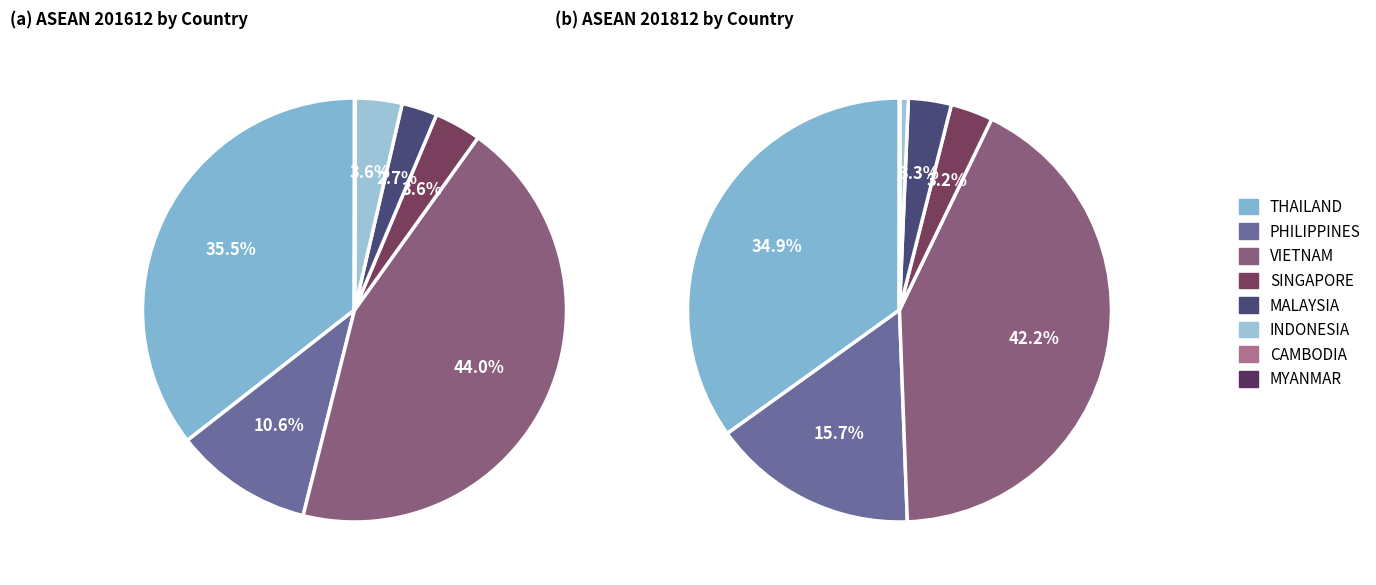

The MALAYSIA slice represents 3% of the pie. True or false?

True